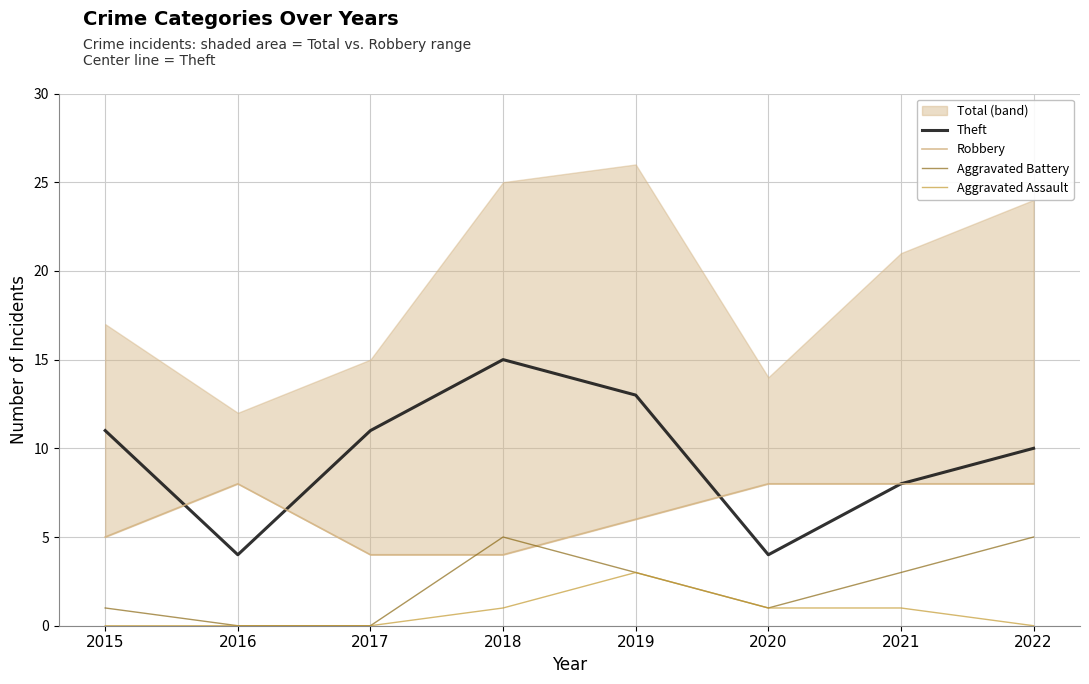

Which category has the highest value in the Robbery series?

2016